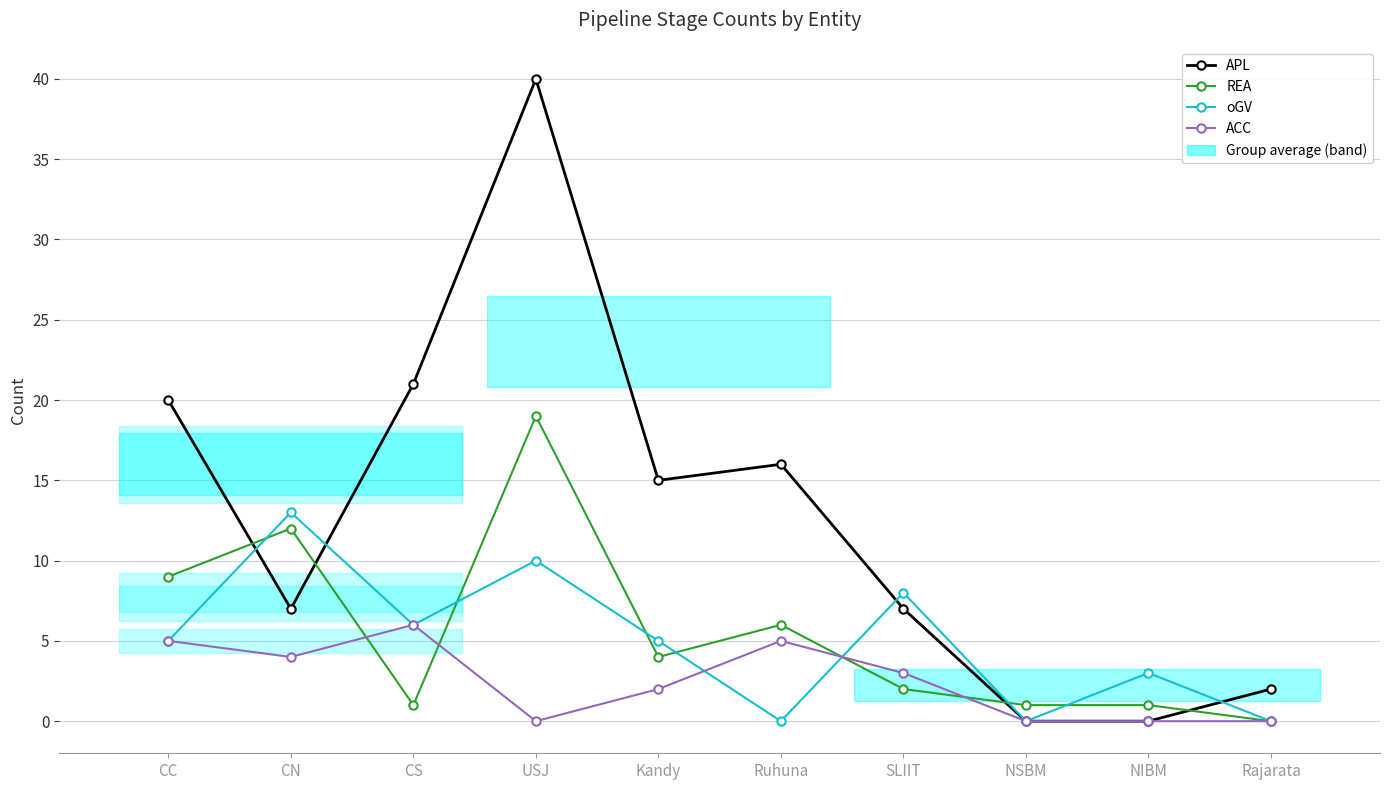

How many values in REA are above zero?

9